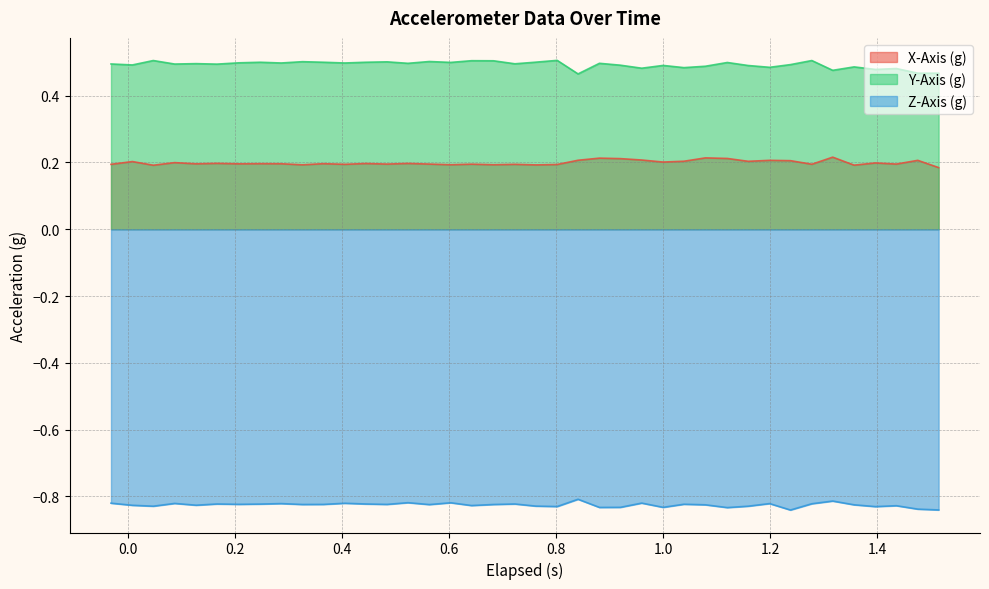

Reading right to left, transcribe all the data shown in this chart.

X-Axis (g): 0.2	0.2	0.2	0.2	0.2	0.2	0.2	0.2	0.2	0.2	0.2	0.2	0.2	0.2	0.2	0.2	0.2	0.2	0.2	0.2	0.2	0.2	0.2	0.2	0.2	0.2	0.2	0.2	0.2	0.2	0.2	0.2	0.2	0.2	0.2	0.2	0.2	0.2	0.2	0.2
Y-Axis (g): 0.5	0.5	0.5	0.5	0.5	0.5	0.5	0.5	0.5	0.5	0.5	0.5	0.5	0.5	0.5	0.5	0.5	0.5	0.5	0.5	0.5	0.5	0.5	0.5	0.5	0.5	0.5	0.5	0.5	0.5	0.5	0.5	0.5	0.5	0.5	0.5	0.5	0.5	0.5	0.5
Z-Axis (g): -0.8	-0.8	-0.8	-0.8	-0.8	-0.8	-0.8	-0.8	-0.8	-0.8	-0.8	-0.8	-0.8	-0.8	-0.8	-0.8	-0.8	-0.8	-0.8	-0.8	-0.8	-0.8	-0.8	-0.8	-0.8	-0.8	-0.8	-0.8	-0.8	-0.8	-0.8	-0.8	-0.8	-0.8	-0.8	-0.8	-0.8	-0.8	-0.8	-0.8